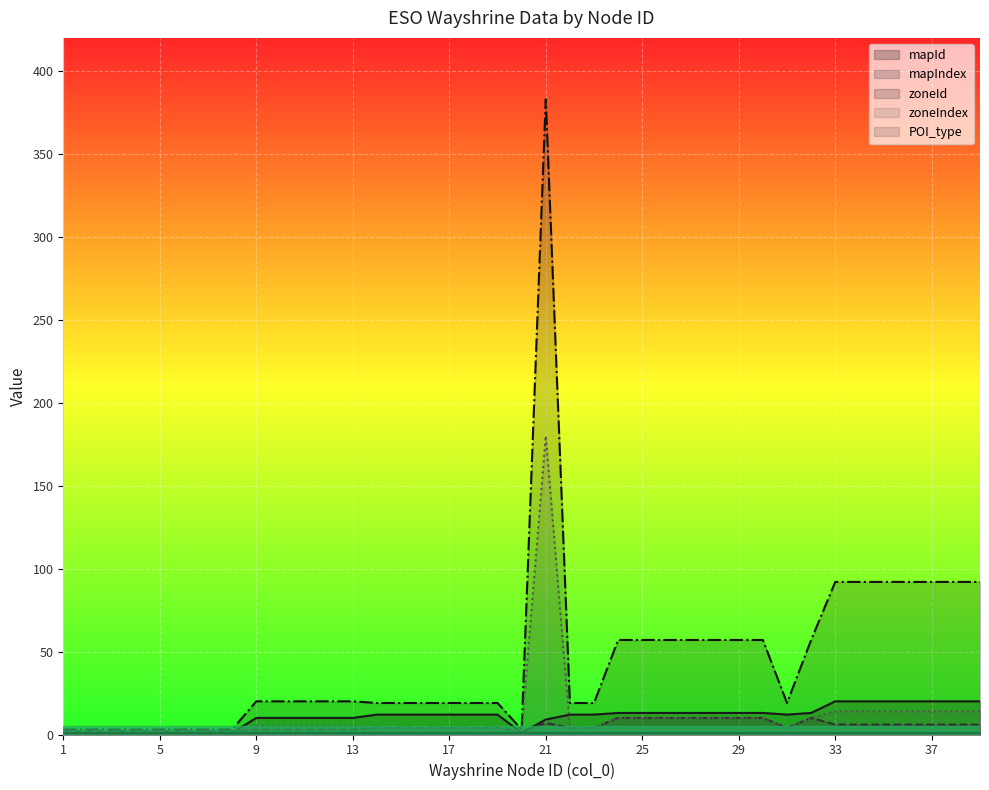

Where does the zoneId series first go above 20?

21